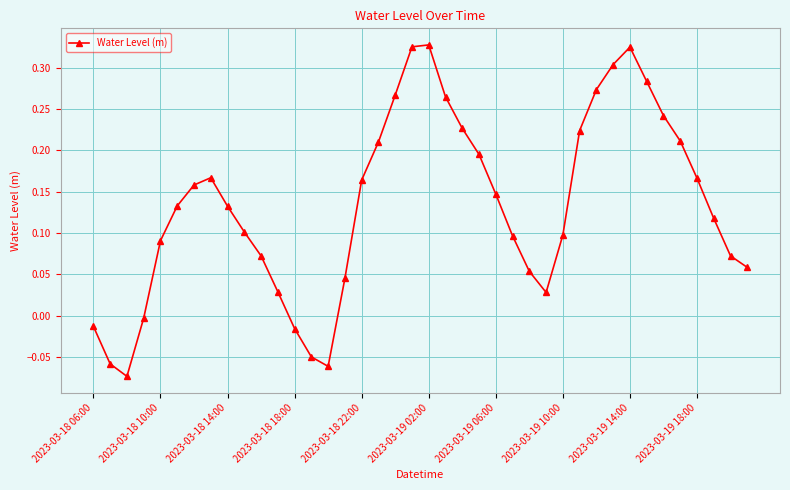

Does the chart display data point markers on the line(s)?

Yes